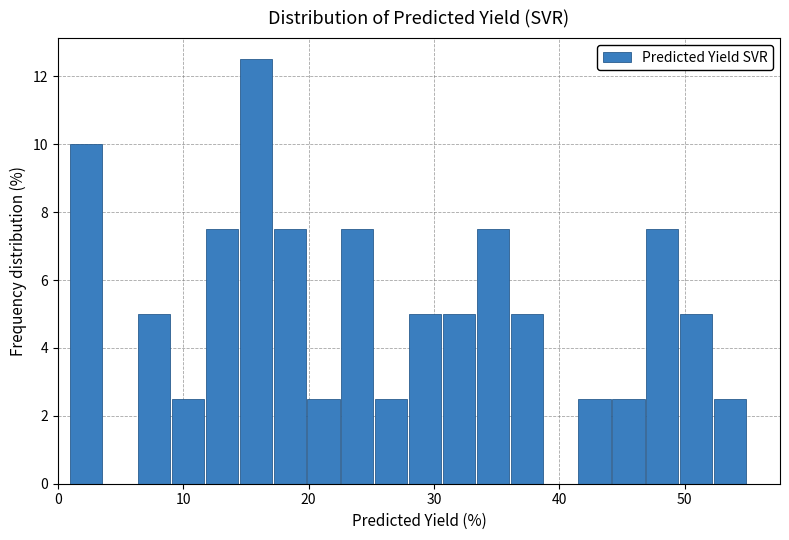

Read against the x-axis, roughly where is the centre of the tallest bar?

16